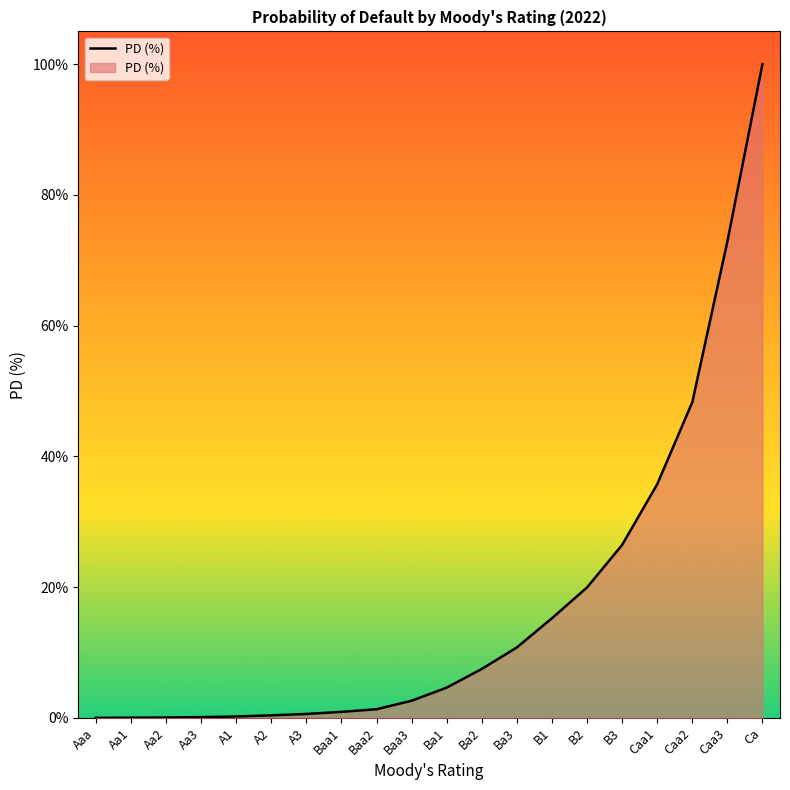

Between Baa3 and B3, which is larger?

B3